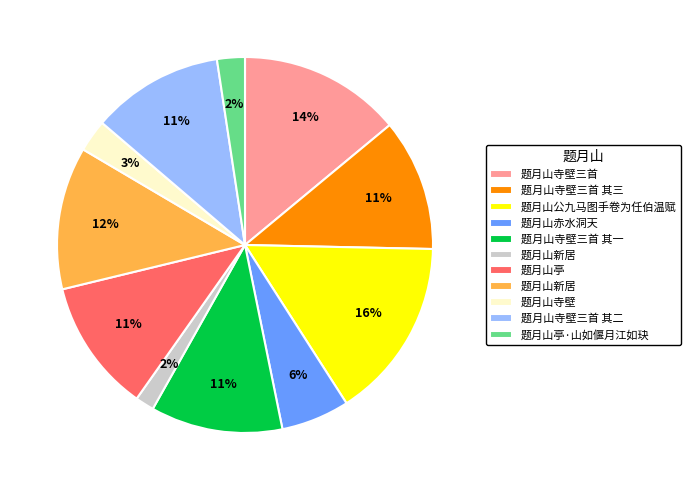

How many slices are in this pie chart?

11